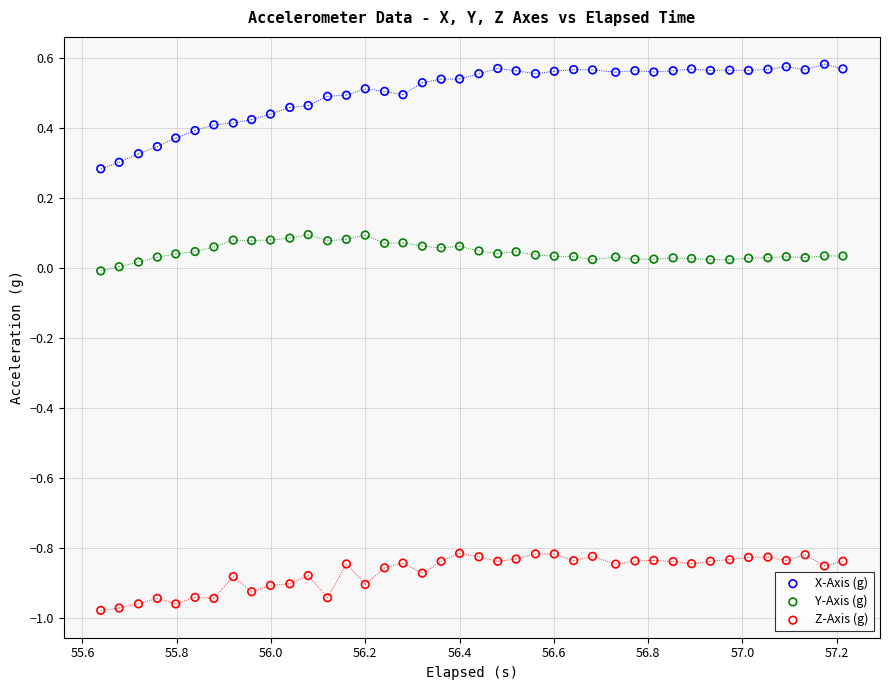

What are all the series names shown in the legend?

X-Axis (g), Y-Axis (g), Z-Axis (g)